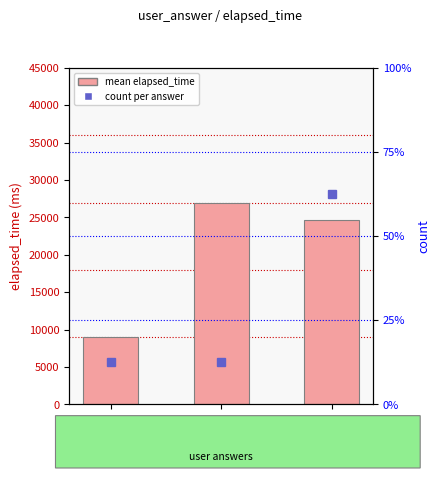

What is the total value across all series at a?

9001